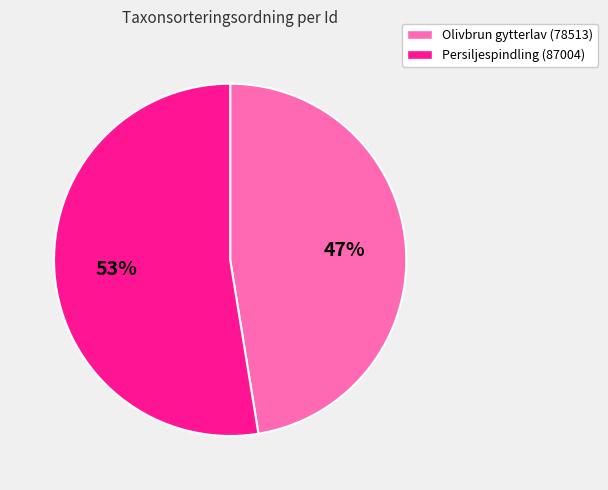

What is the ratio of the value at Olivbrun gytterlav (78513) to the value at Persiljespindling (87004)?

0.9